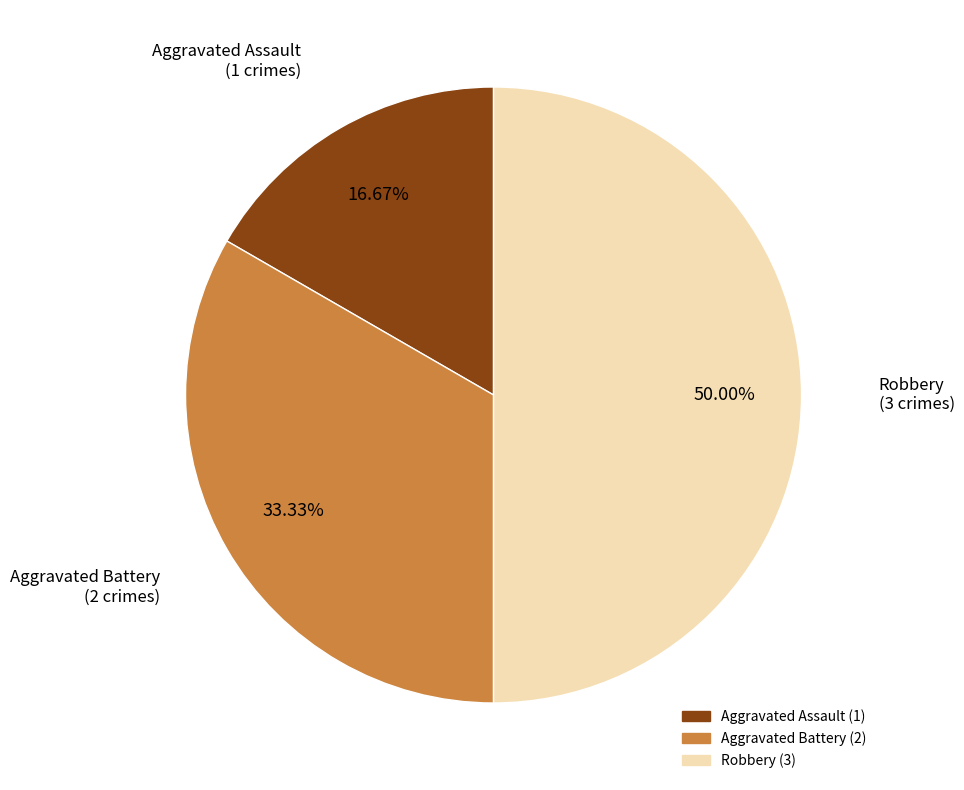

Count the number of slices in the pie.

3